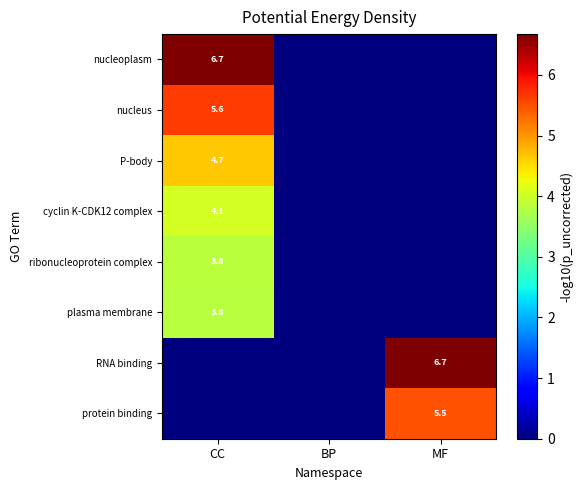

True or false: cyclin K-CDK12 complex has a value of 5.7 at CC.

False